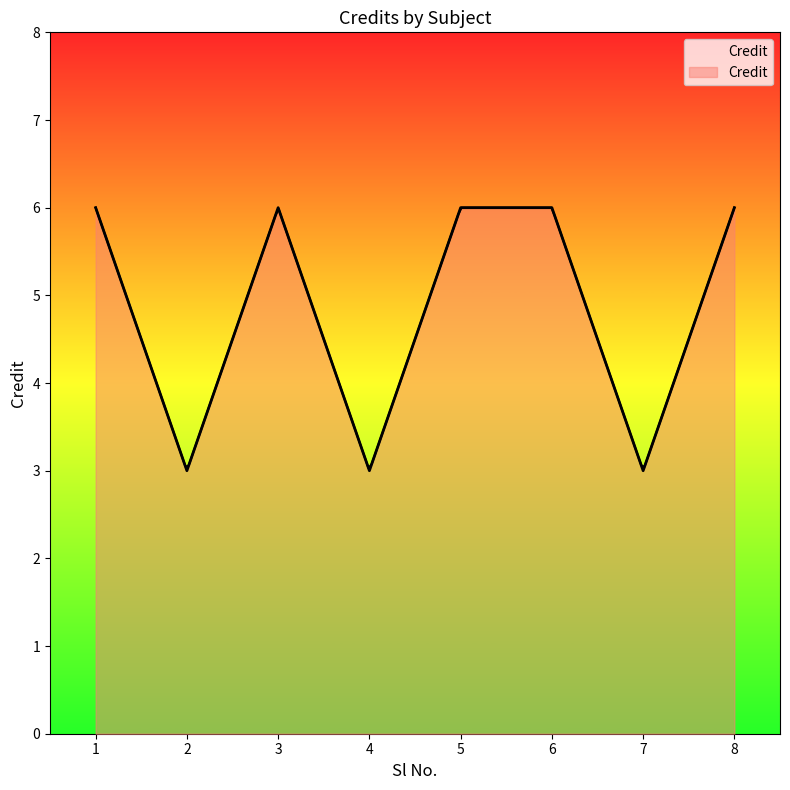

What is the approximate value at 1?

6